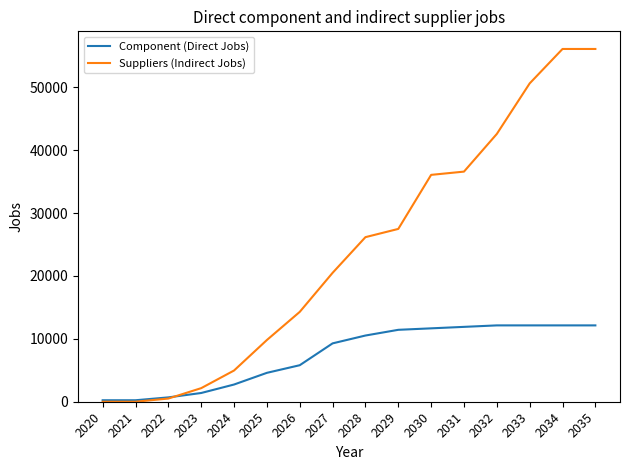

How many lines are shown in the chart?

2